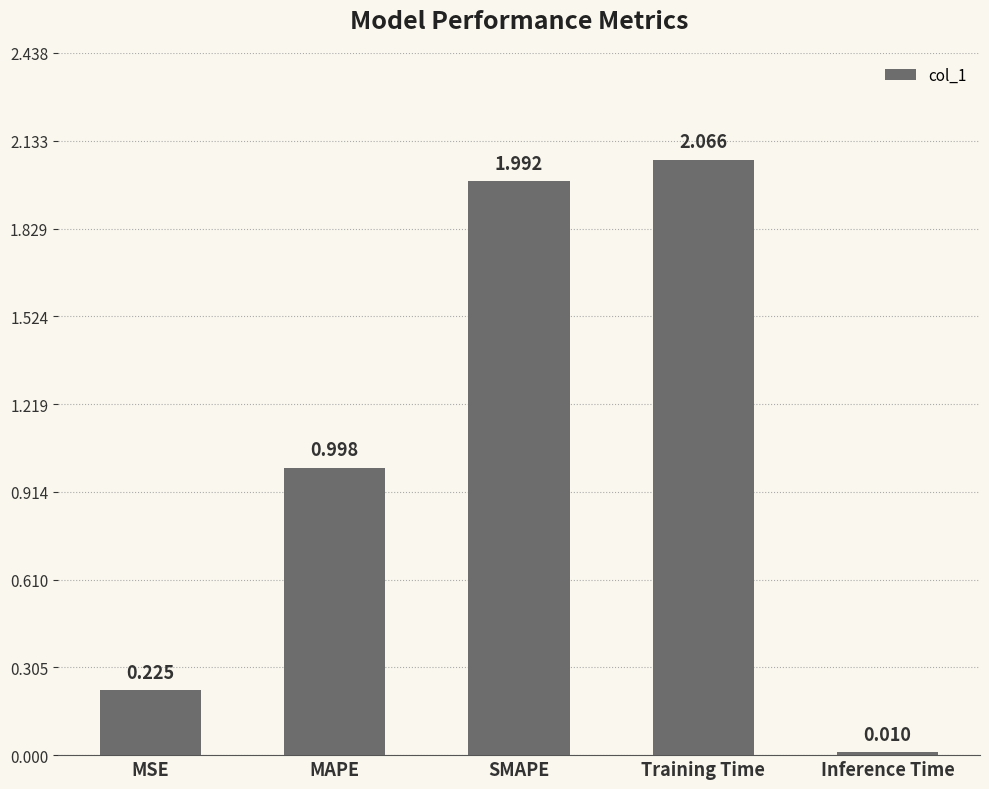

List the labels in order of value, largest first.

Training Time, SMAPE, MAPE, MSE, Inference Time